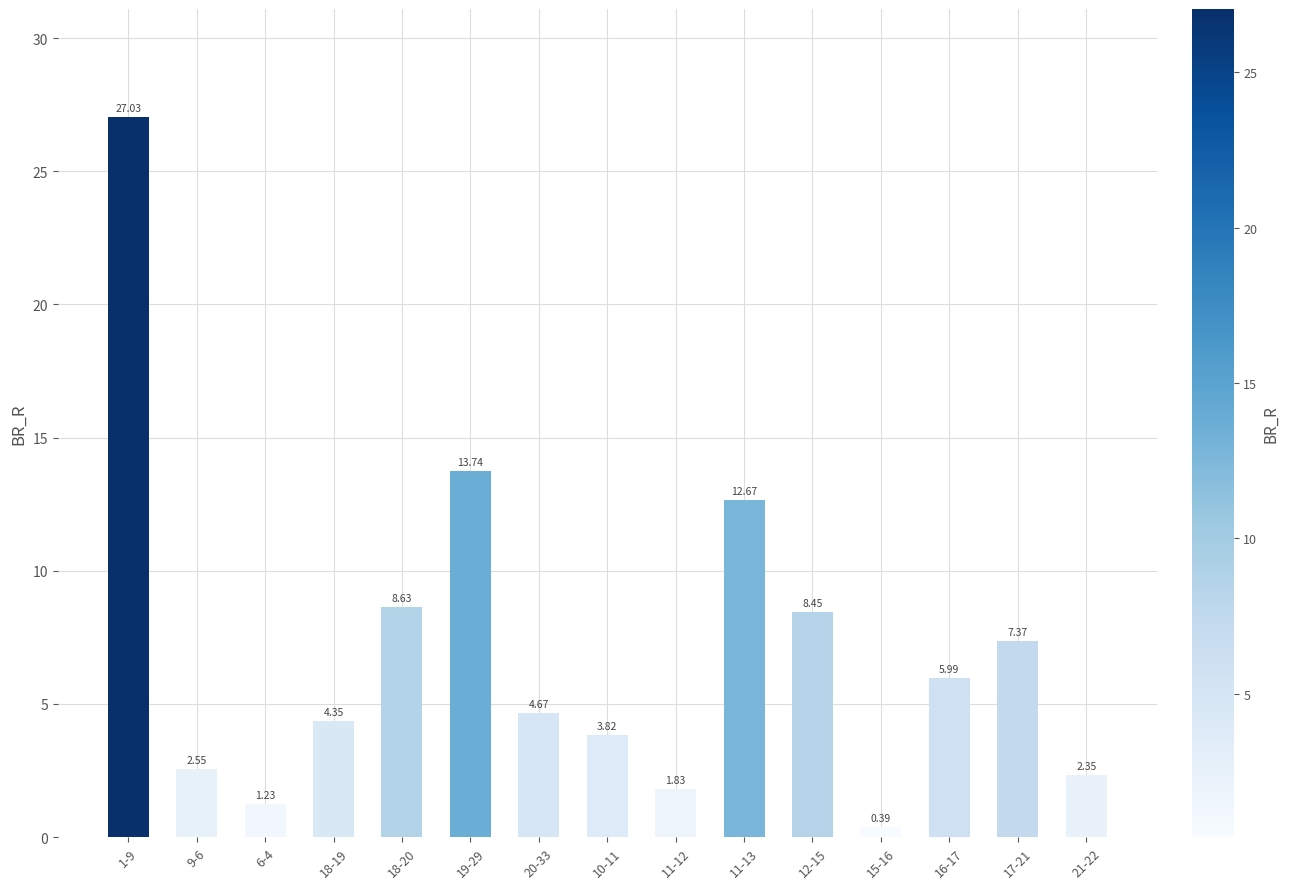

What is the difference between the values at 1-9 and 17-21?

19.7